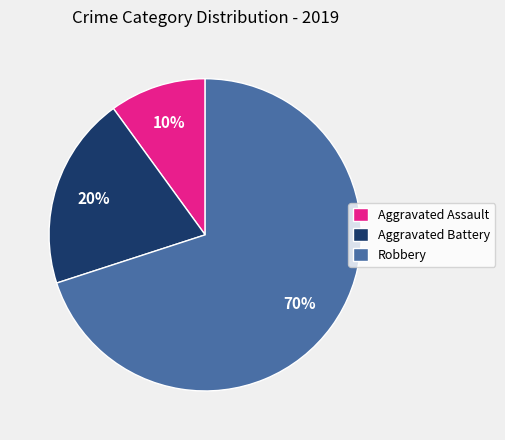

To the nearest percent, what is the combined percentage of Robbery and Aggravated Battery?

90%